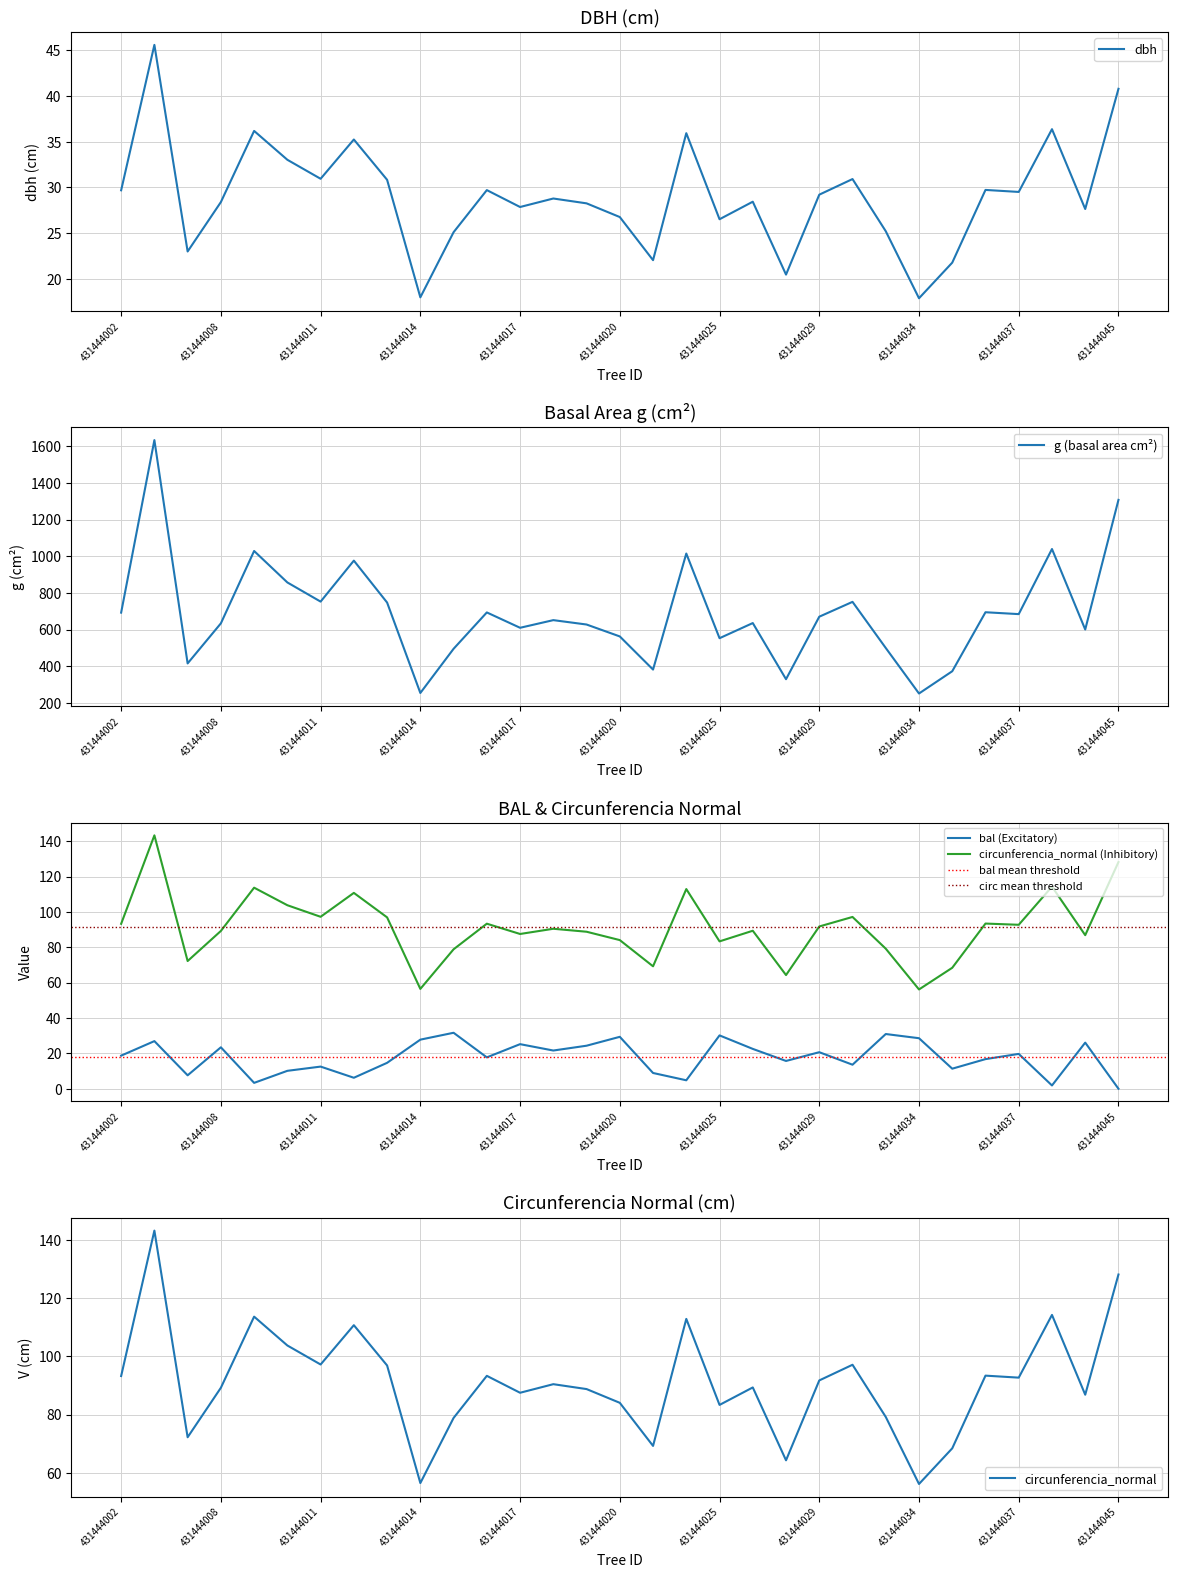

What is the sum of all g values?

21407.9